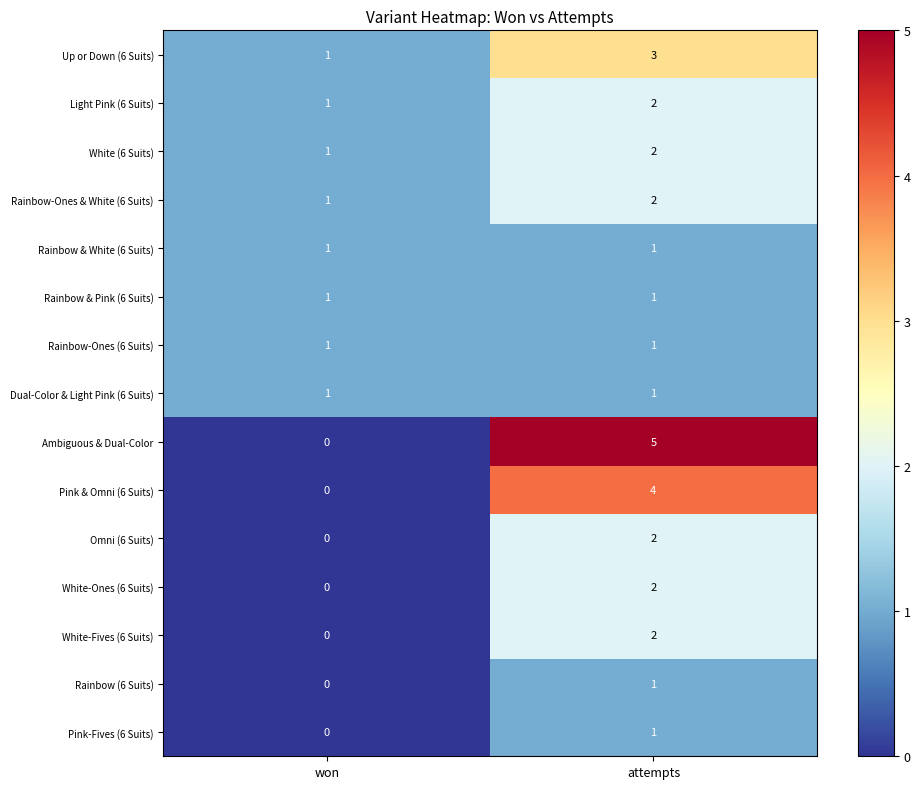

What is the sum of the Light Pink (6 Suits) values at won and attempts?

3